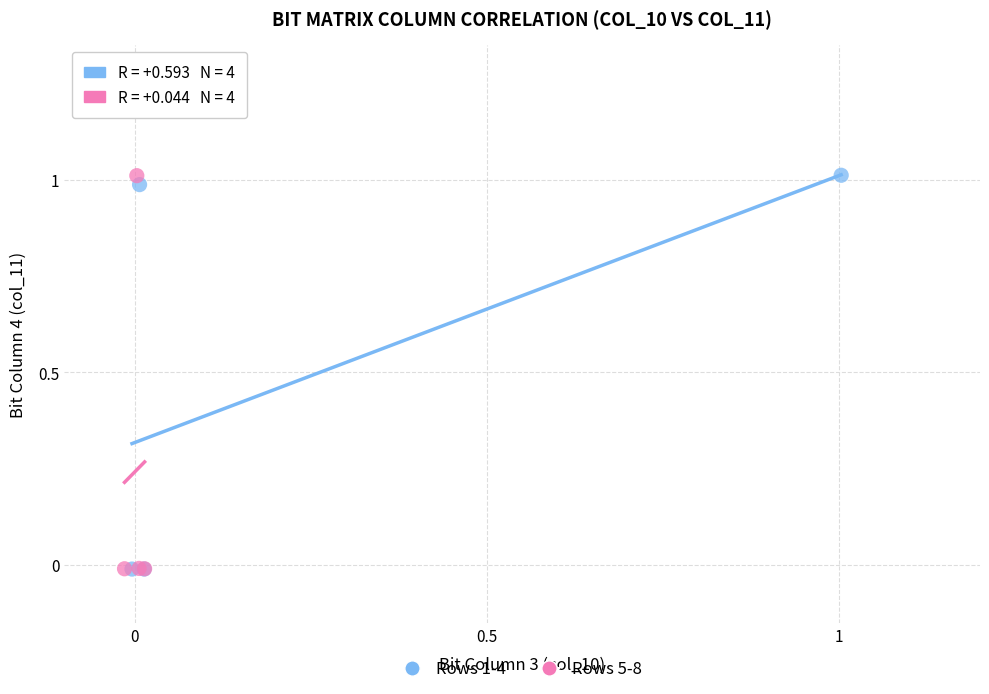

What are all the series names shown in the legend?

Rows 1-4, Rows 5-8